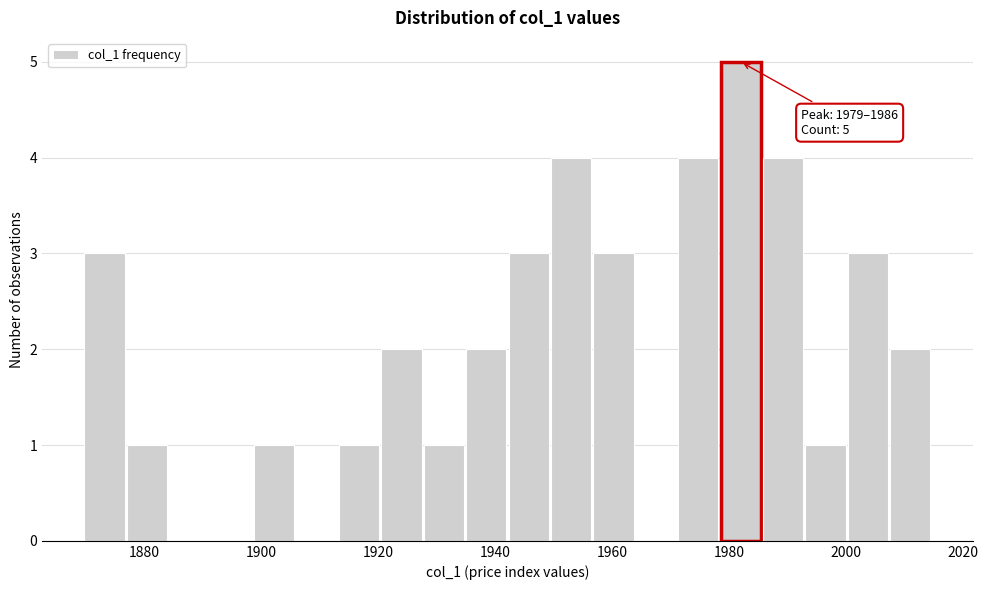

Around what value on the x-axis is the tallest bar? Give the approximate position of its centre, as read against the axis.

1982